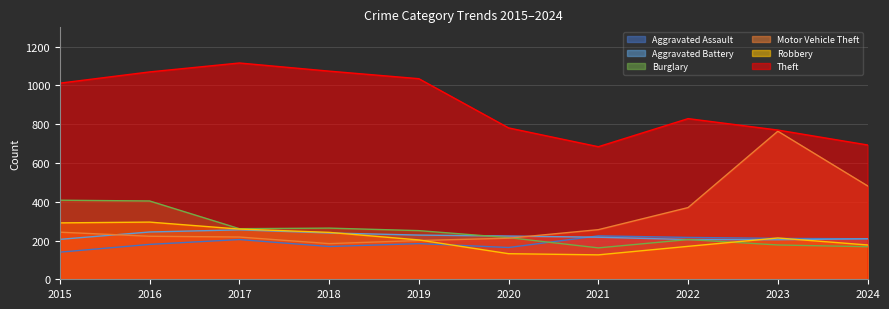

Reading left to right, transcribe all the data shown in this chart.

Aggravated Assault: 2015=140	2016=180	2017=205	2018=169	2019=184	2020=164	2021=224	2022=216	2023=211	2024=209
Aggravated Battery: 2015=206	2016=244	2017=255	2018=239	2019=228	2020=223	2021=217	2022=205	2023=204	2024=209
Burglary: 2015=408	2016=404	2017=261	2018=264	2019=251	2020=215	2021=162	2022=205	2023=177	2024=168
Motor Vehicle Theft: 2015=243	2016=222	2017=218	2018=184	2019=200	2020=212	2021=256	2022=370	2023=764	2024=482
Robbery: 2015=291	2016=295	2017=259	2018=242	2019=203	2020=132	2021=126	2022=170	2023=213	2024=177
Theft: 2015=1012	2016=1070	2017=1116	2018=1074	2019=1035	2020=781	2021=684	2022=829	2023=770	2024=693